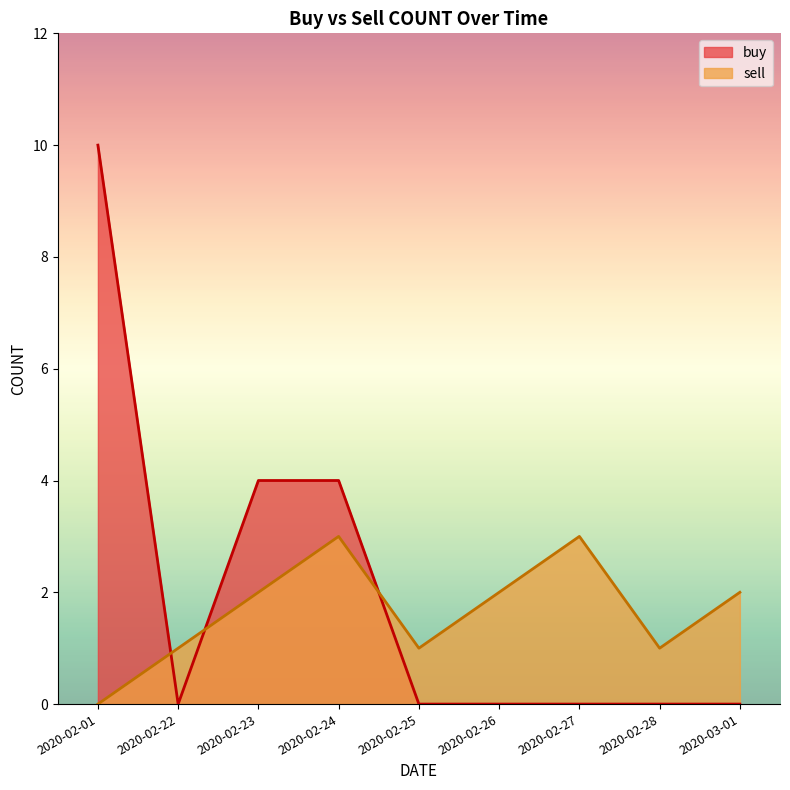

List the series in order of their peak value, highest first.

buy, sell